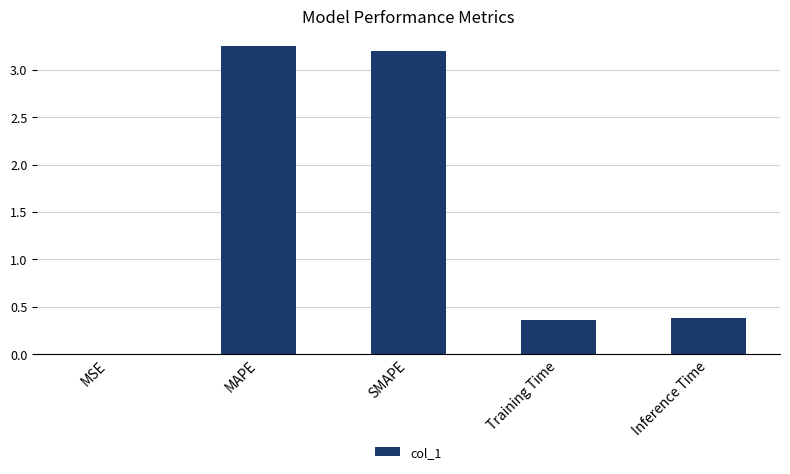

What is the sum of the values at MAPE and Training Time?

3.6